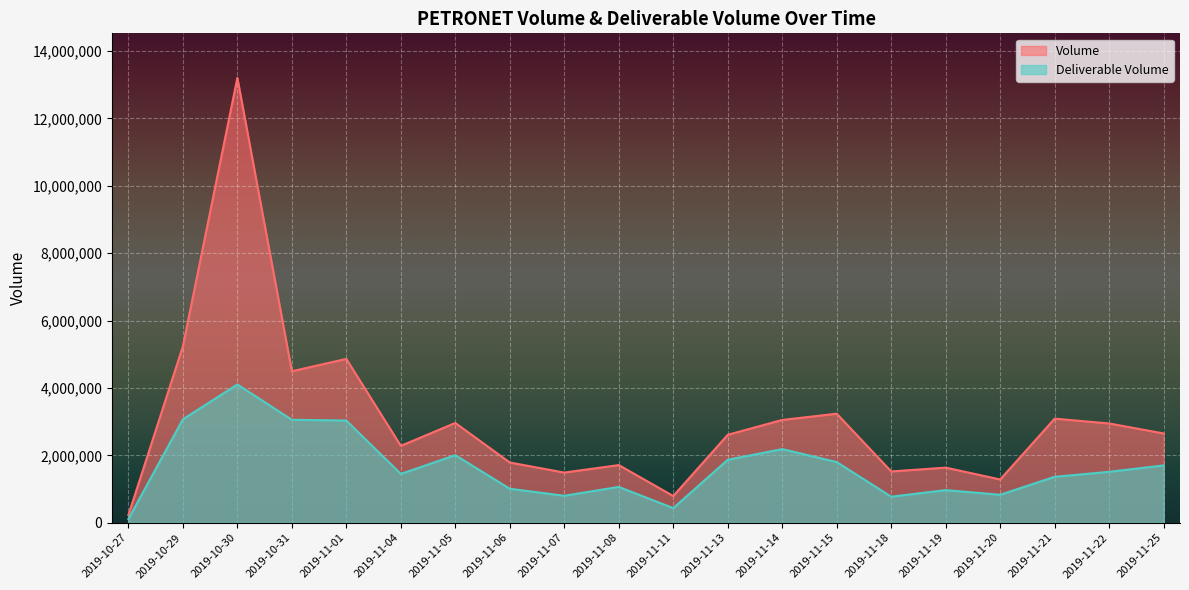

What is the sum of the Deliverable Volume values at 2019-11-19 and 2019-11-08?

2030287